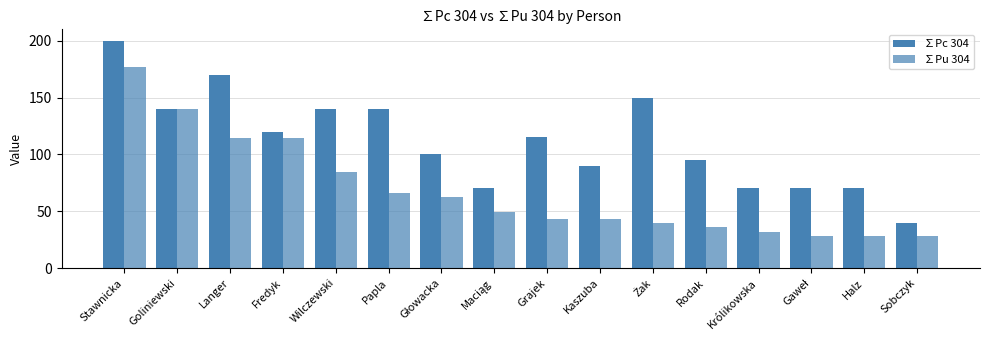

Which series has the widest spread of values?

∑Pc 304